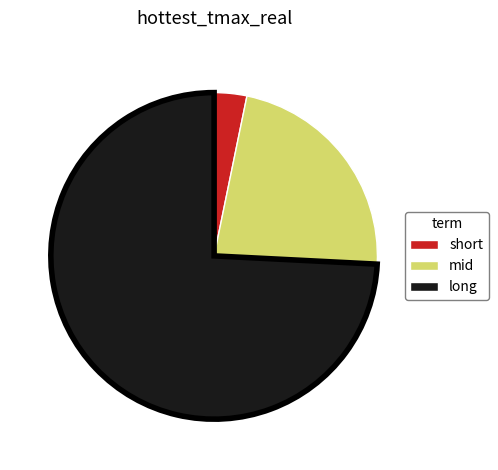

Is there a majority slice in this chart?

Yes